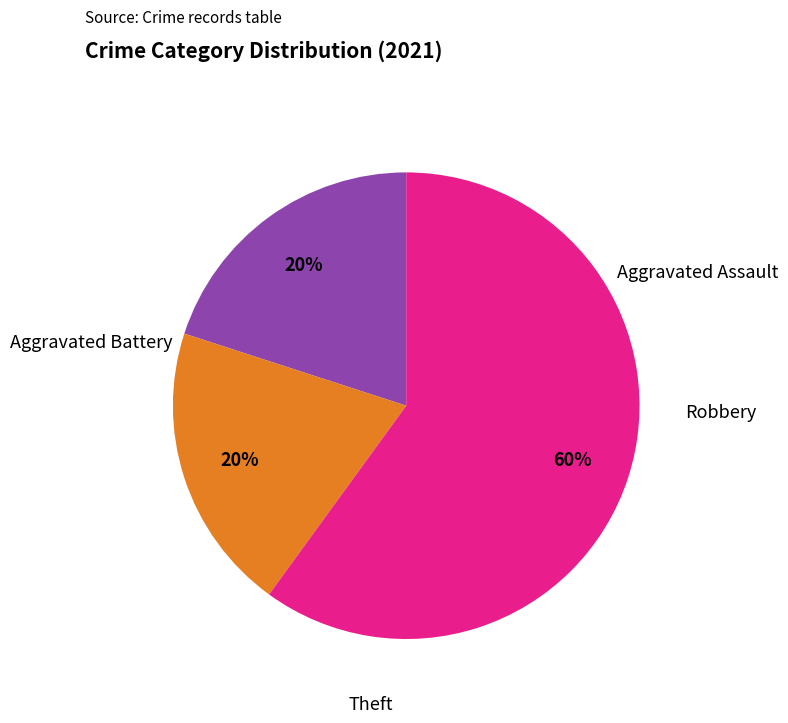

To the nearest percent, what is the difference between the largest and smallest slice percentages?

60%